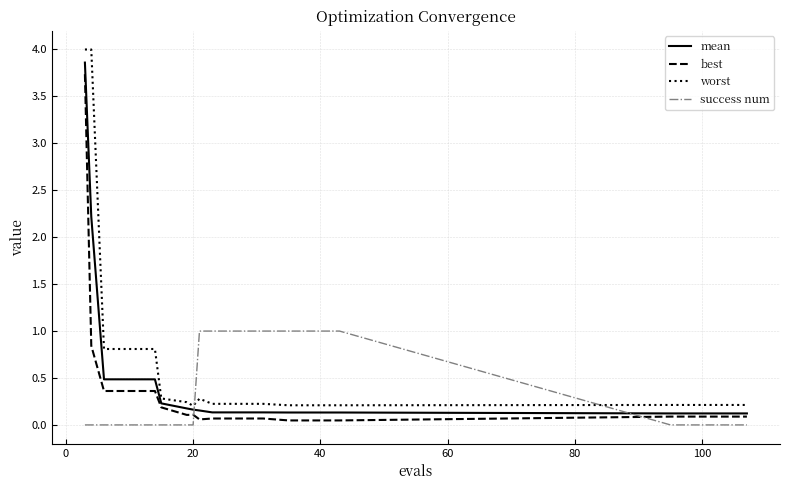

What is the greatest value displayed?

4.0